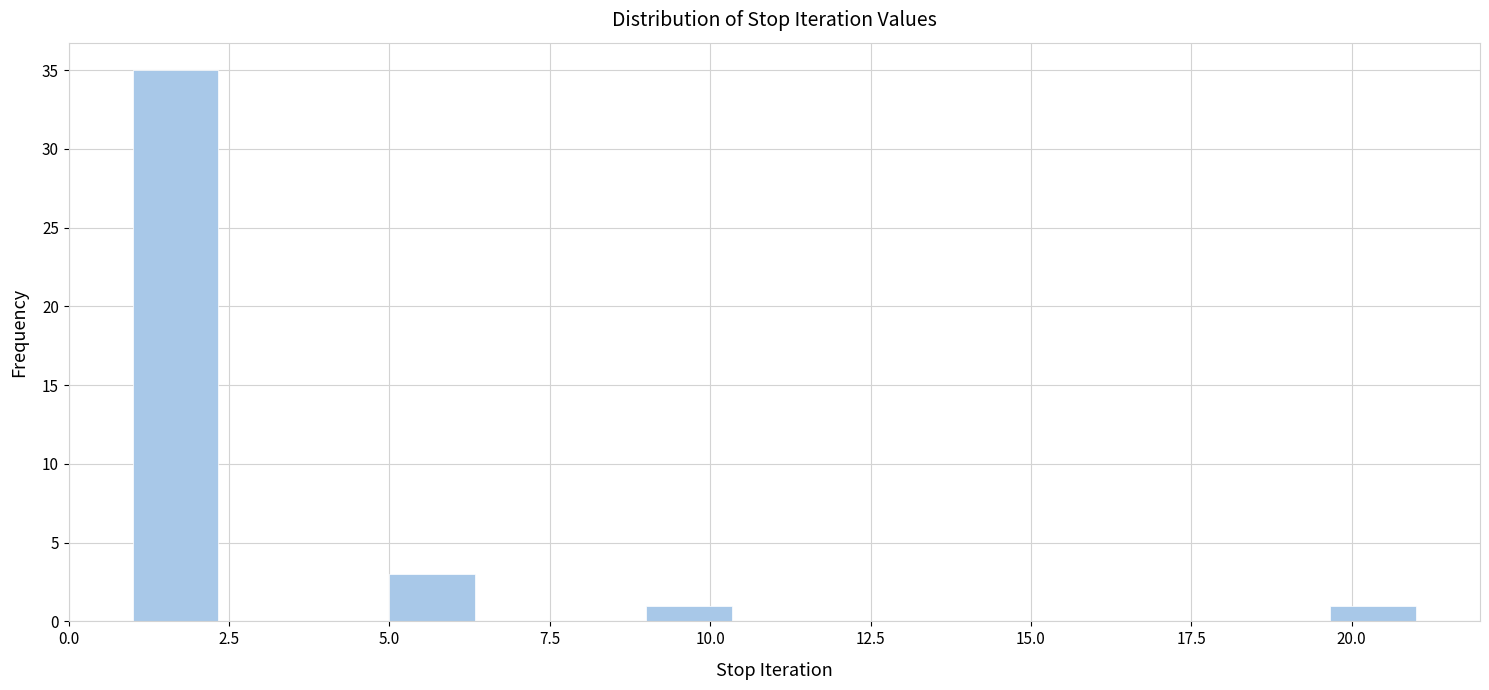

Read against the x-axis, roughly where is the centre of the tallest bar?

1.5